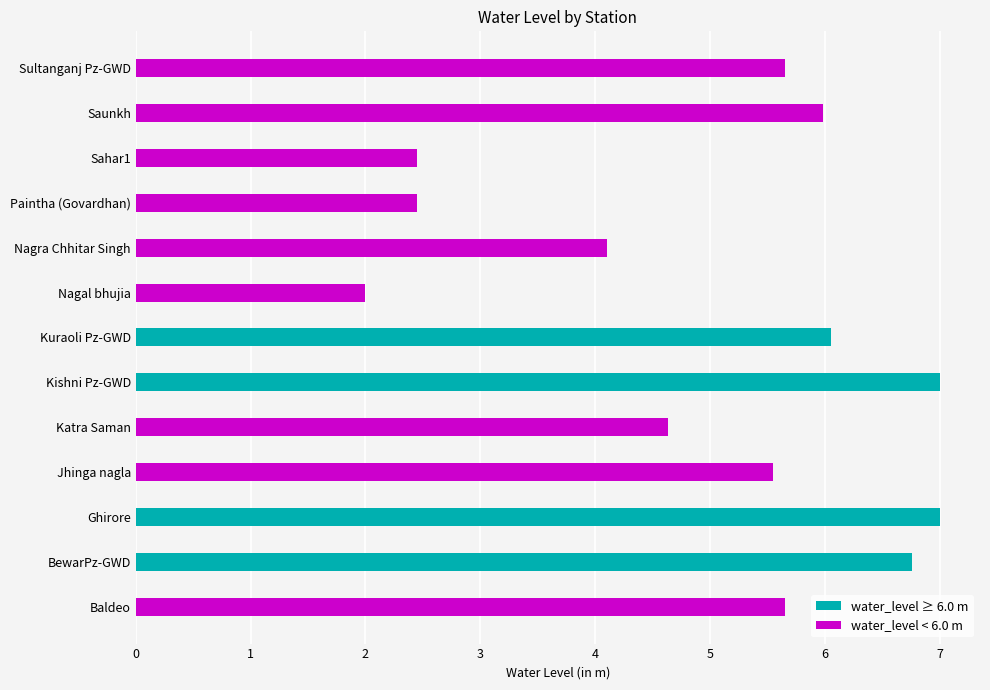

Is it true that the value at Sahar1 is 2.5?

True